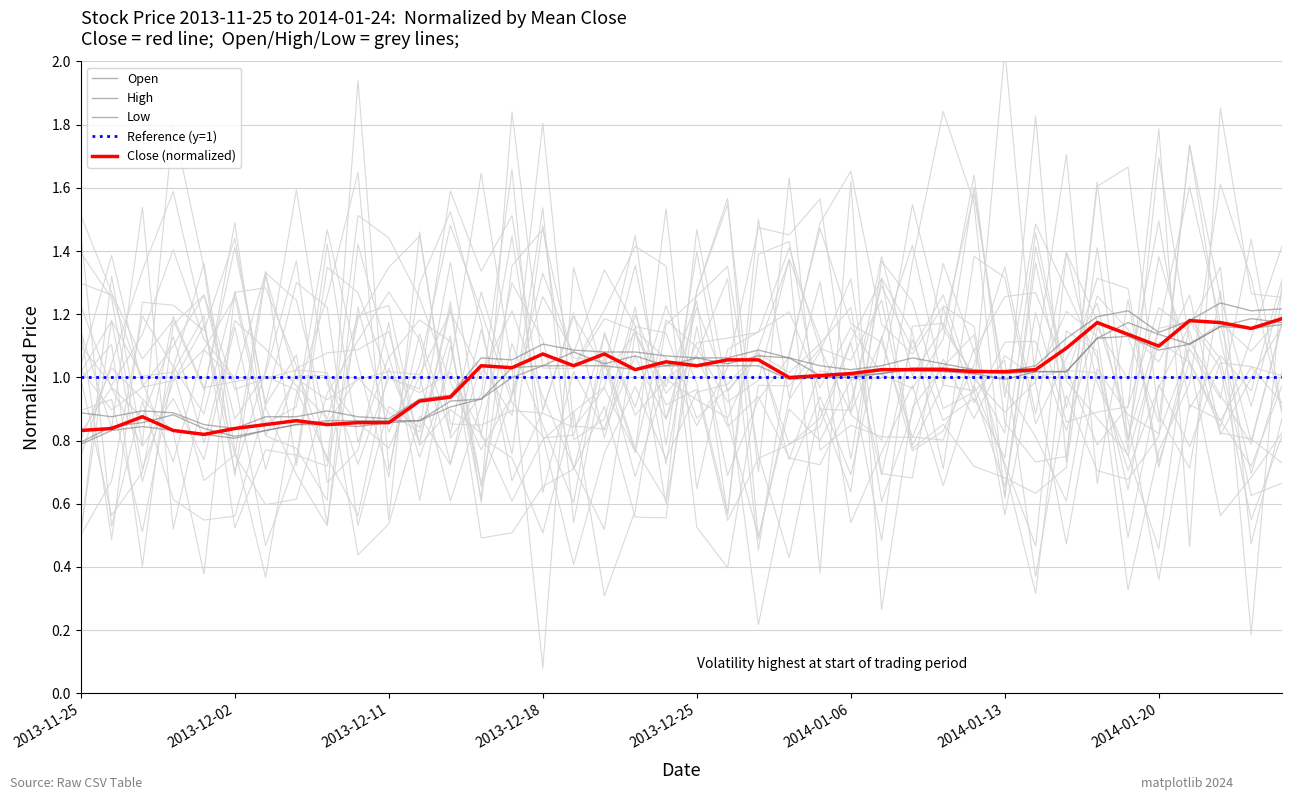

How many data points in High are less than 1?

13